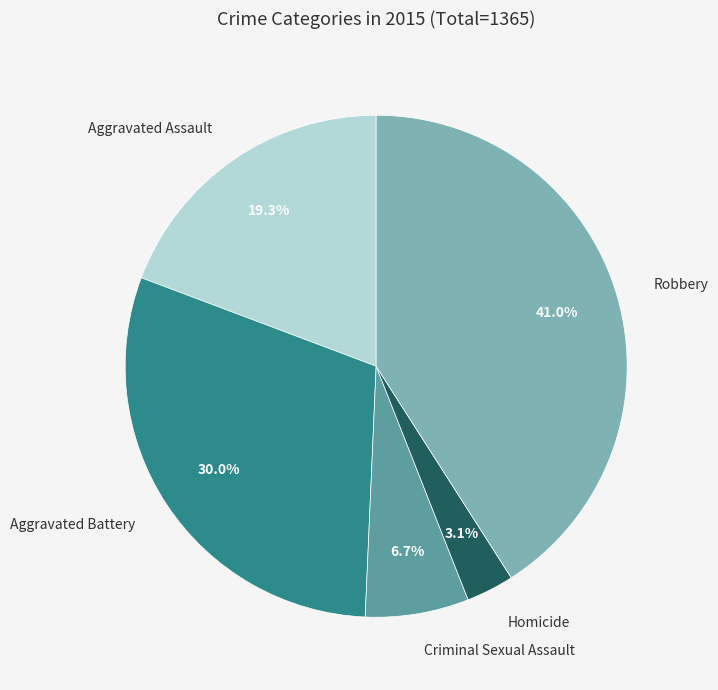

Is there a majority slice in this chart?

No